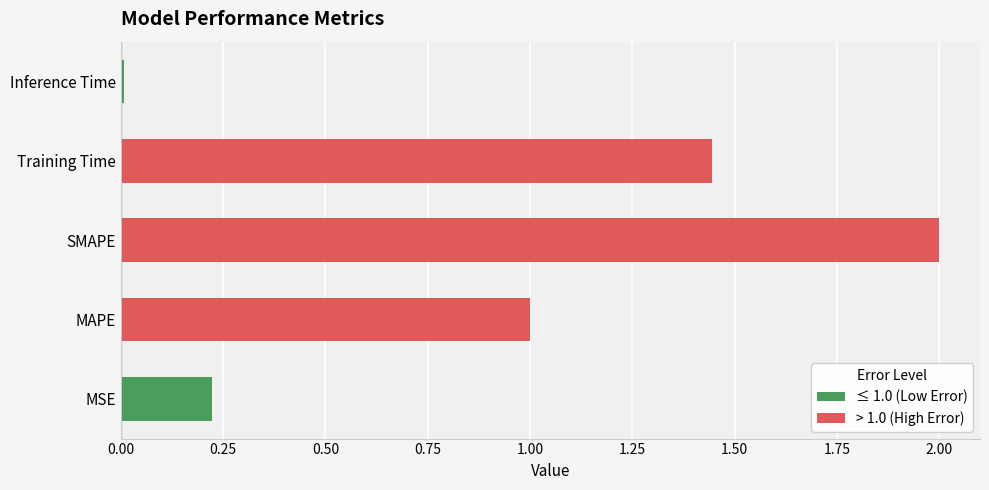

At which label does the data first exceed 1?

MAPE